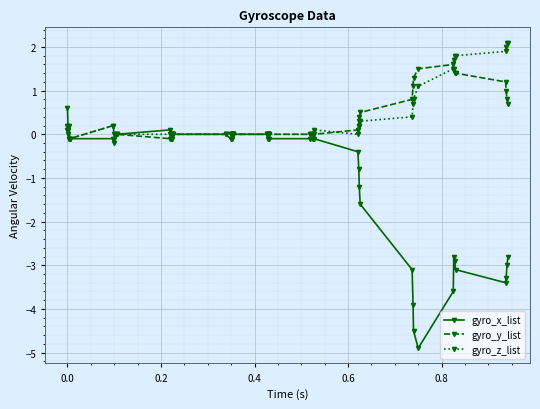

What is the minimum value shown in the chart?

-4.9